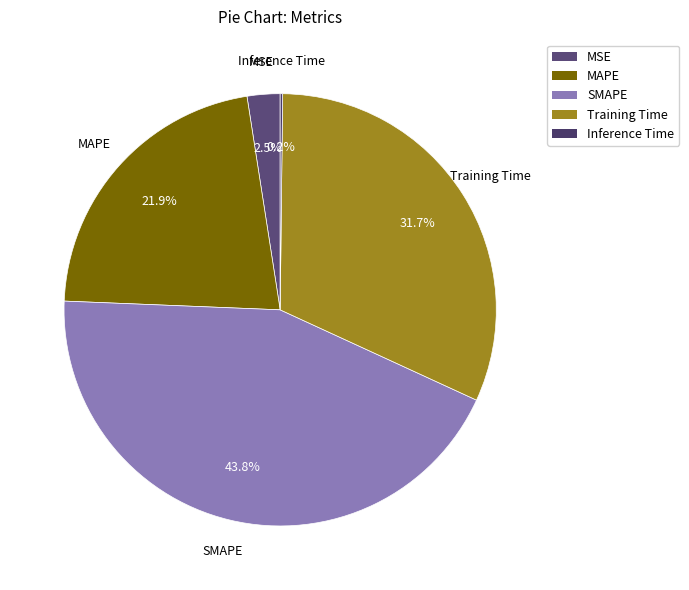

Which category has the biggest portion of the pie?

SMAPE